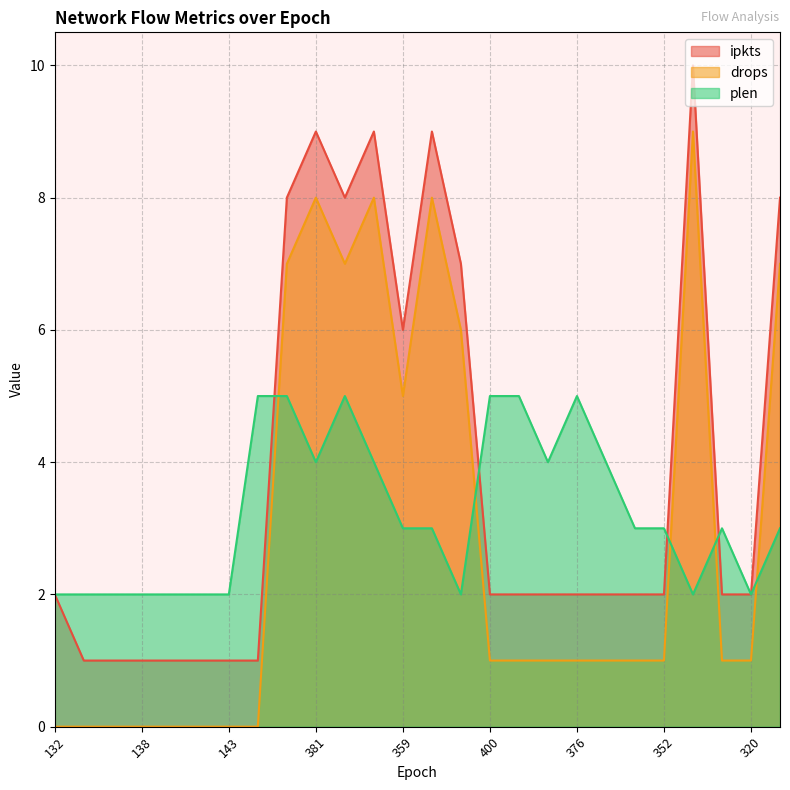

The ipkts series shows 1 at 400. True or false?

False